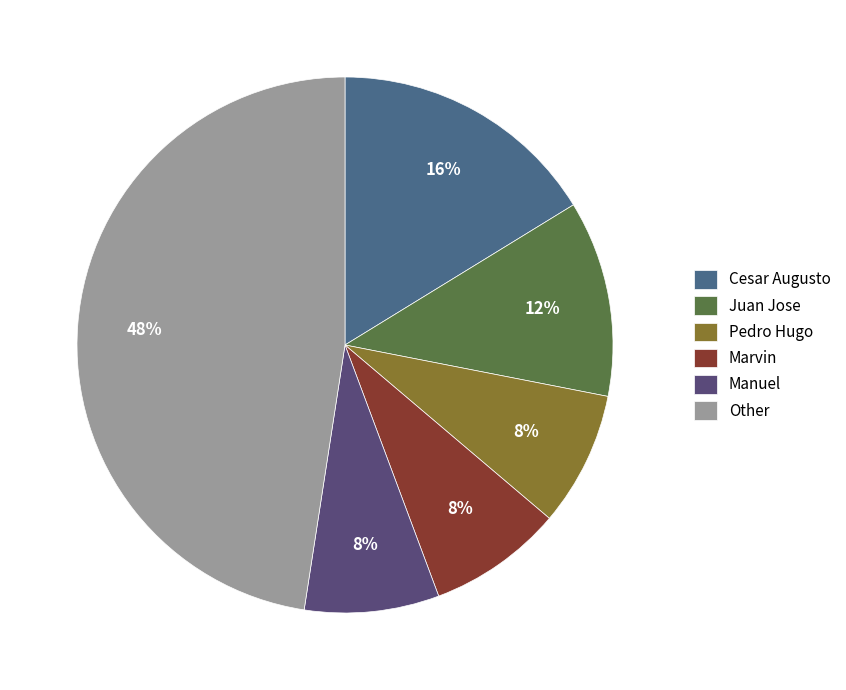

How many segments does this pie chart have?

6